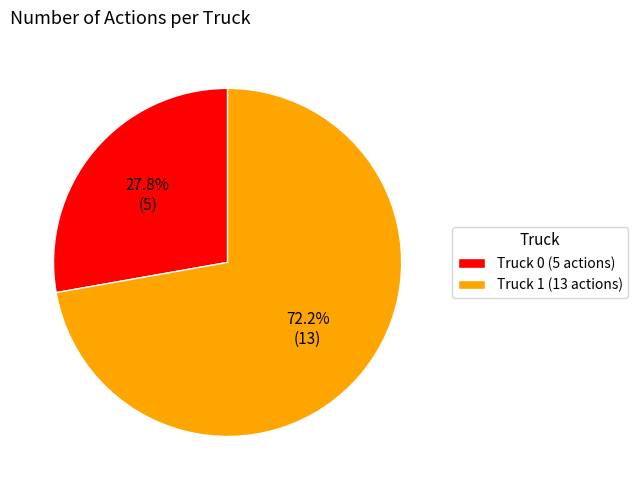

What is the largest slice in the pie chart?

Truck 1